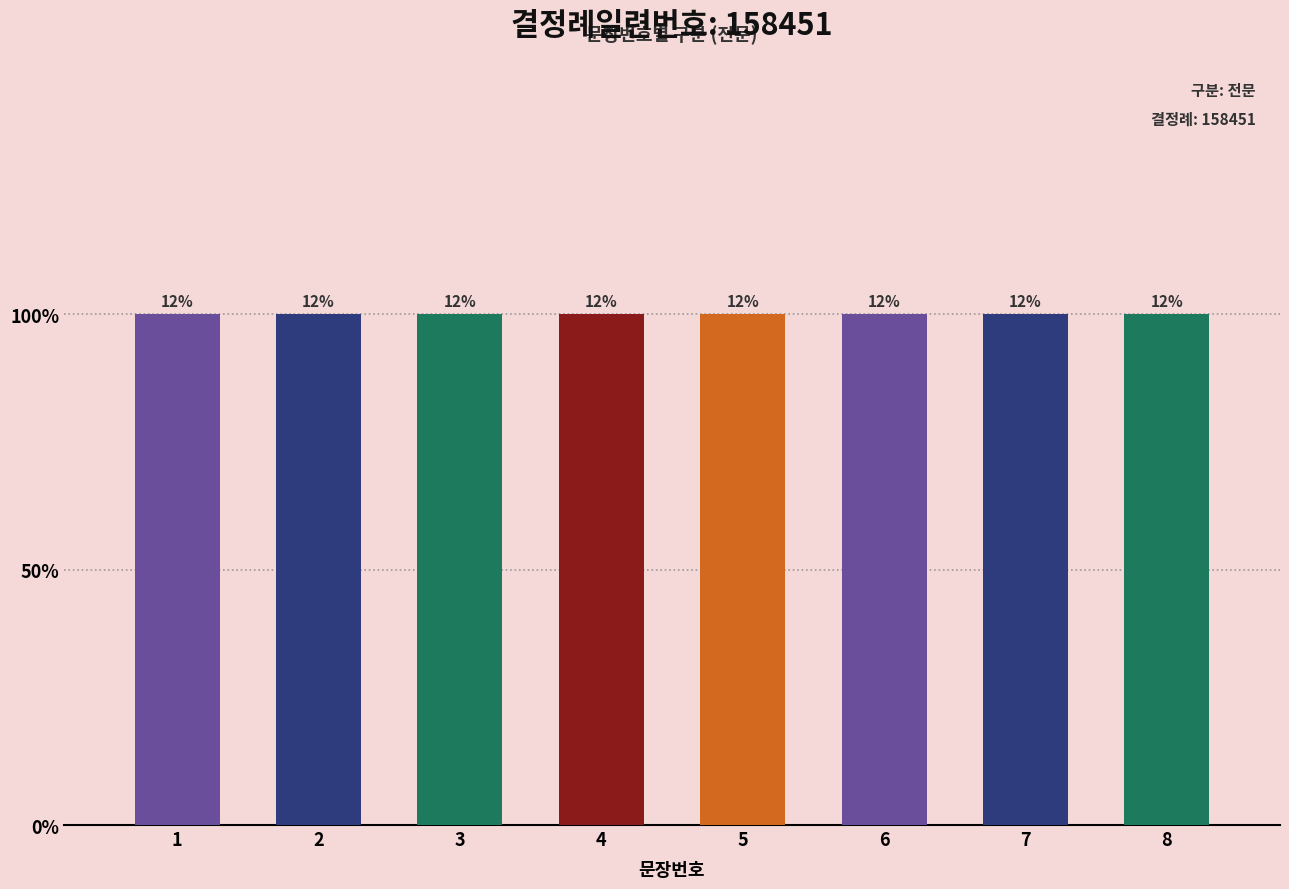

How many data points are less than 5?

4